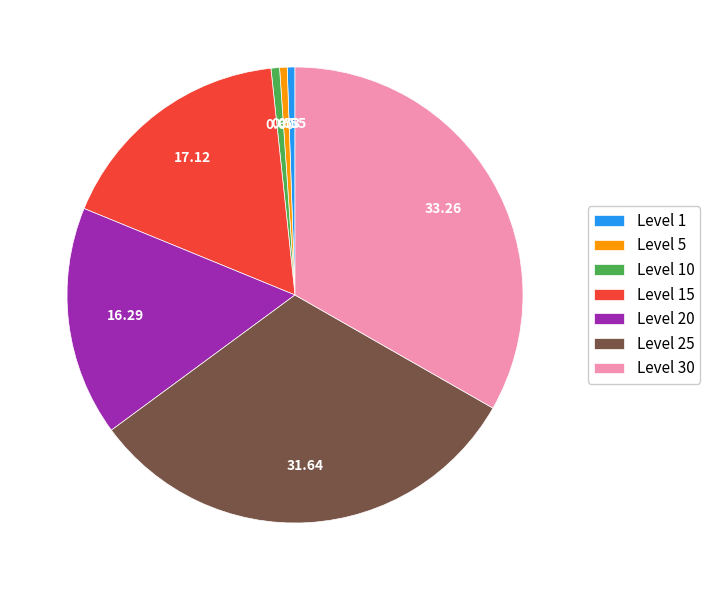

The Level 20 slice represents 25% of the pie. True or false?

False